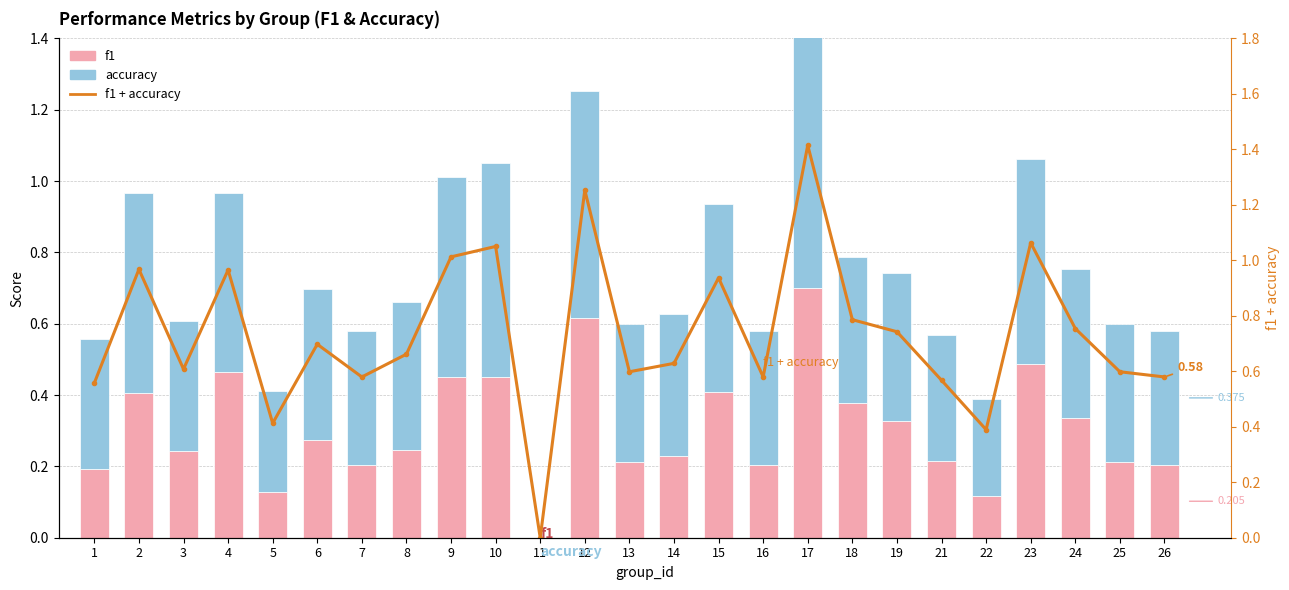

Reading right to left, extract all data points from this chart.

f1: 26=0.2	25=0.2	24=0.3	23=0.5	22=0.1	21=0.2	19=0.3	18=0.4	17=0.7	16=0.2	15=0.4	14=0.2	13=0.2	12=0.6	11=0.0	10=0.5	9=0.4	8=0.2	7=0.2	6=0.3	5=0.1	4=0.5	3=0.2	2=0.4	1=0.2
accuracy: 26=0.4	25=0.4	24=0.4	23=0.6	22=0.3	21=0.4	19=0.4	18=0.4	17=0.7	16=0.4	15=0.5	14=0.4	13=0.4	12=0.6	11=0.0	10=0.6	9=0.6	8=0.4	7=0.4	6=0.4	5=0.3	4=0.5	3=0.4	2=0.6	1=0.4
f1 + accuracy: 26=0.6	25=0.6	24=0.8	23=1.1	22=0.4	21=0.6	19=0.7	18=0.8	17=1.4	16=0.6	15=0.9	14=0.6	13=0.6	12=1.3	11=0.0	10=1.1	9=1.0	8=0.7	7=0.6	6=0.7	5=0.4	4=1.0	3=0.6	2=1.0	1=0.6